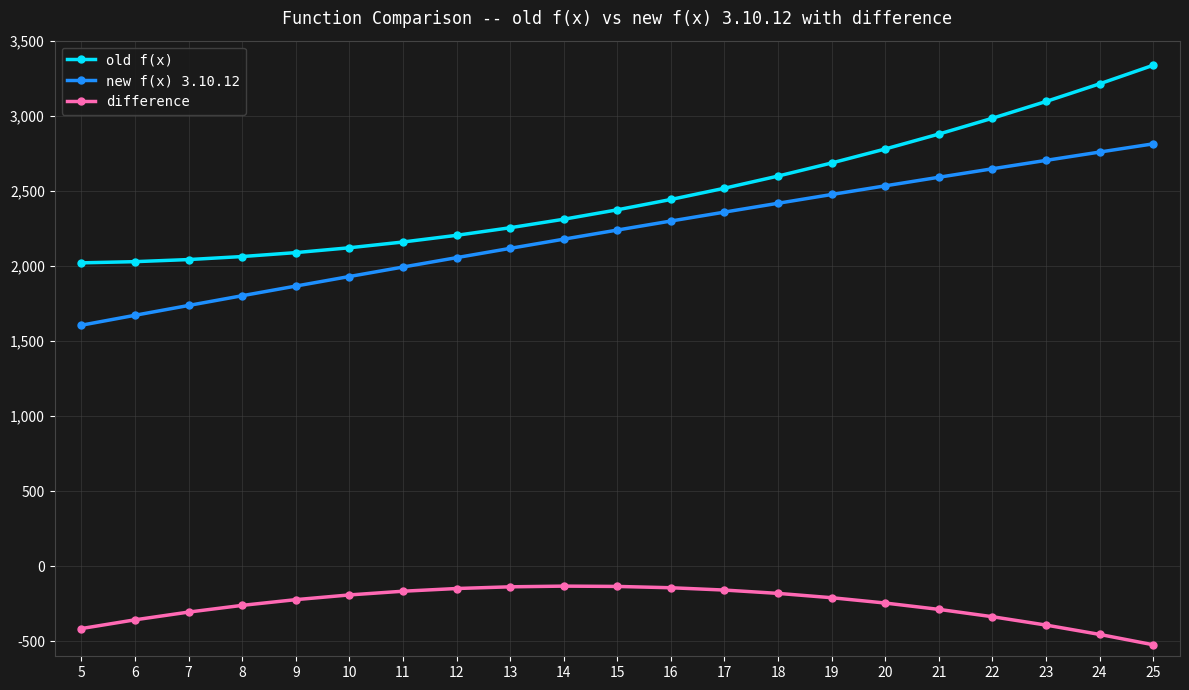

Is it true that old f(x) equals 4978.6 at 22?

False